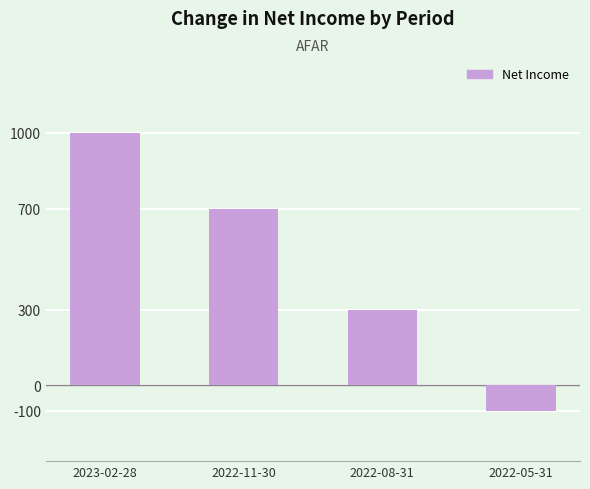

Where is the data nearest to the value 450?

2022-08-31